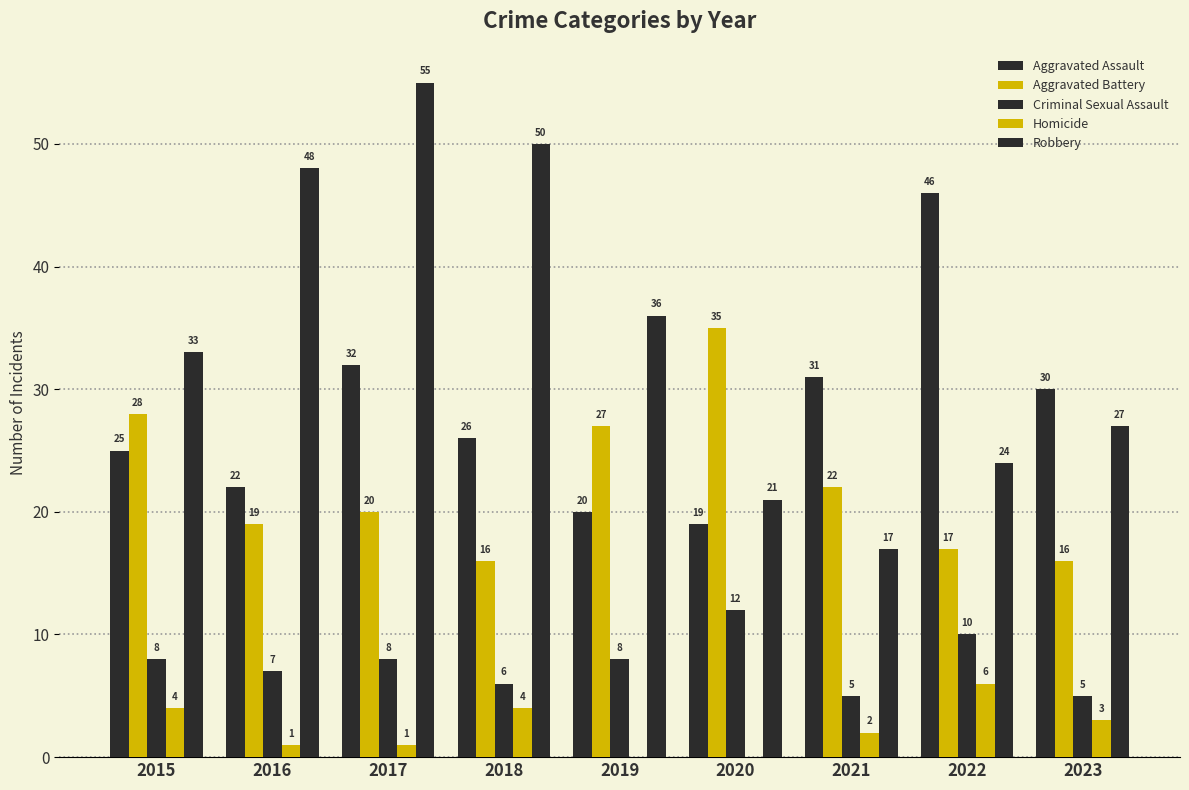

Reading left to right, transcribe all the data shown in this chart.

Aggravated Assault: 25	22	32	26	20	19	31	46	30
Aggravated Battery: 28	19	20	16	27	35	22	17	16
Criminal Sexual Assault: 8	7	8	6	8	12	5	10	5
Homicide: 4	1	1	4	0	0	2	6	3
Robbery: 33	48	55	50	36	21	17	24	27